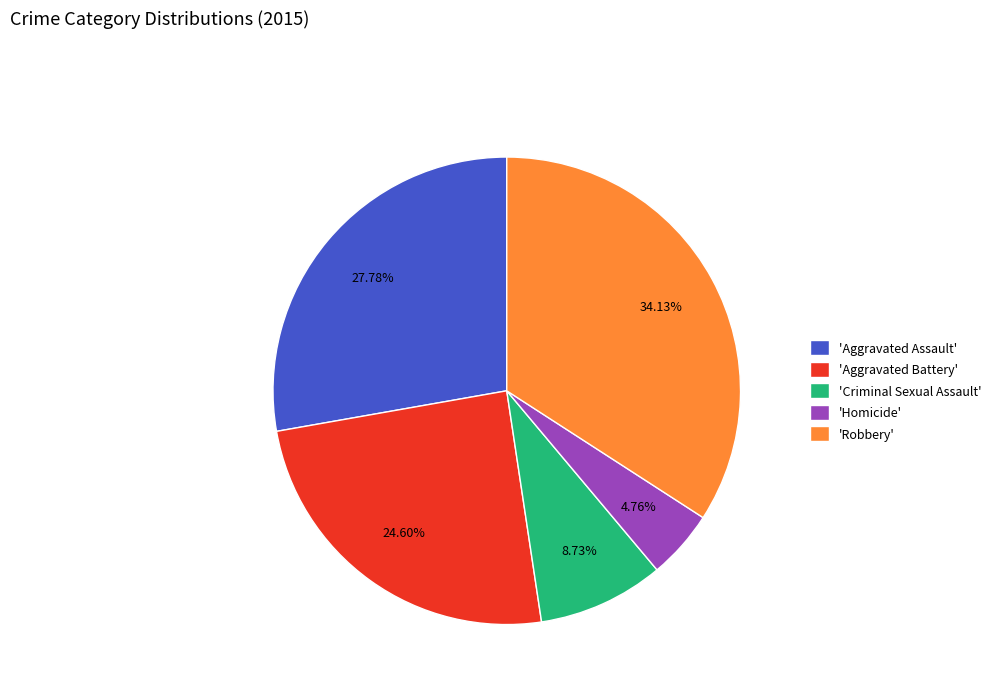

Rank the categories by value from lowest to highest.

'Homicide', 'Criminal Sexual Assault', 'Aggravated Battery', 'Aggravated Assault', 'Robbery'